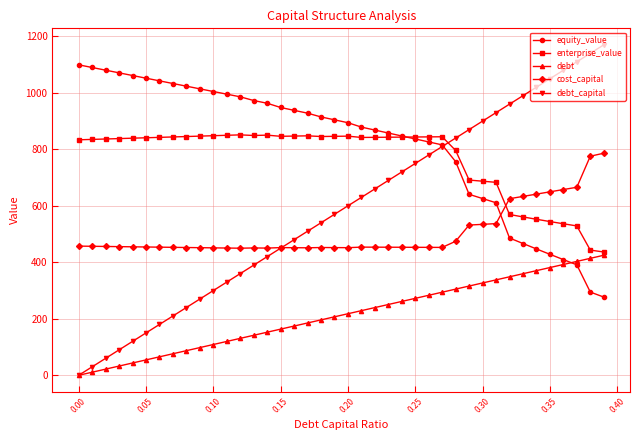

Which series has the widest spread of values?

debt_capital